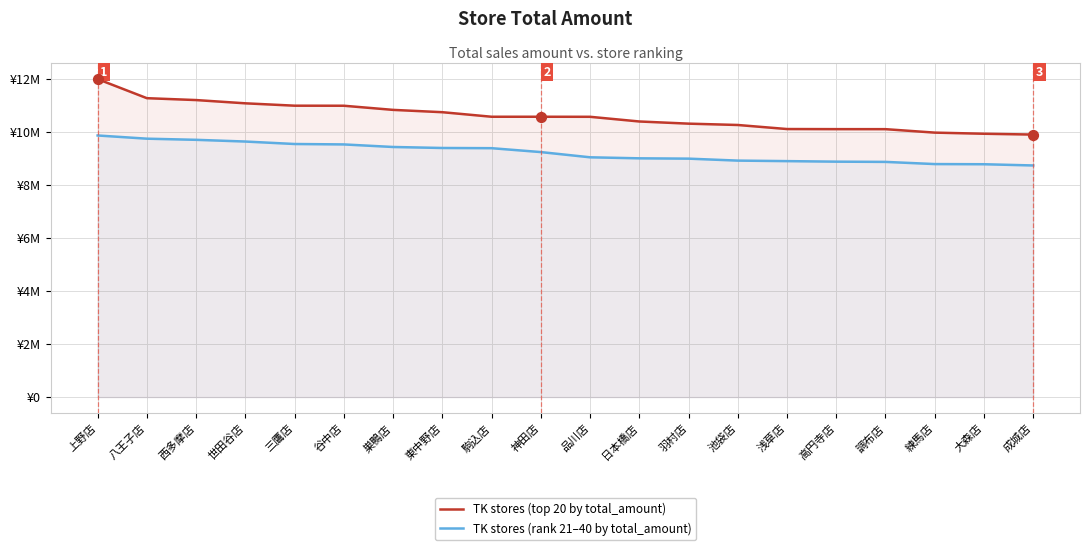

Which series has the widest spread of Y values?

TK stores (top 20 by total_amount)